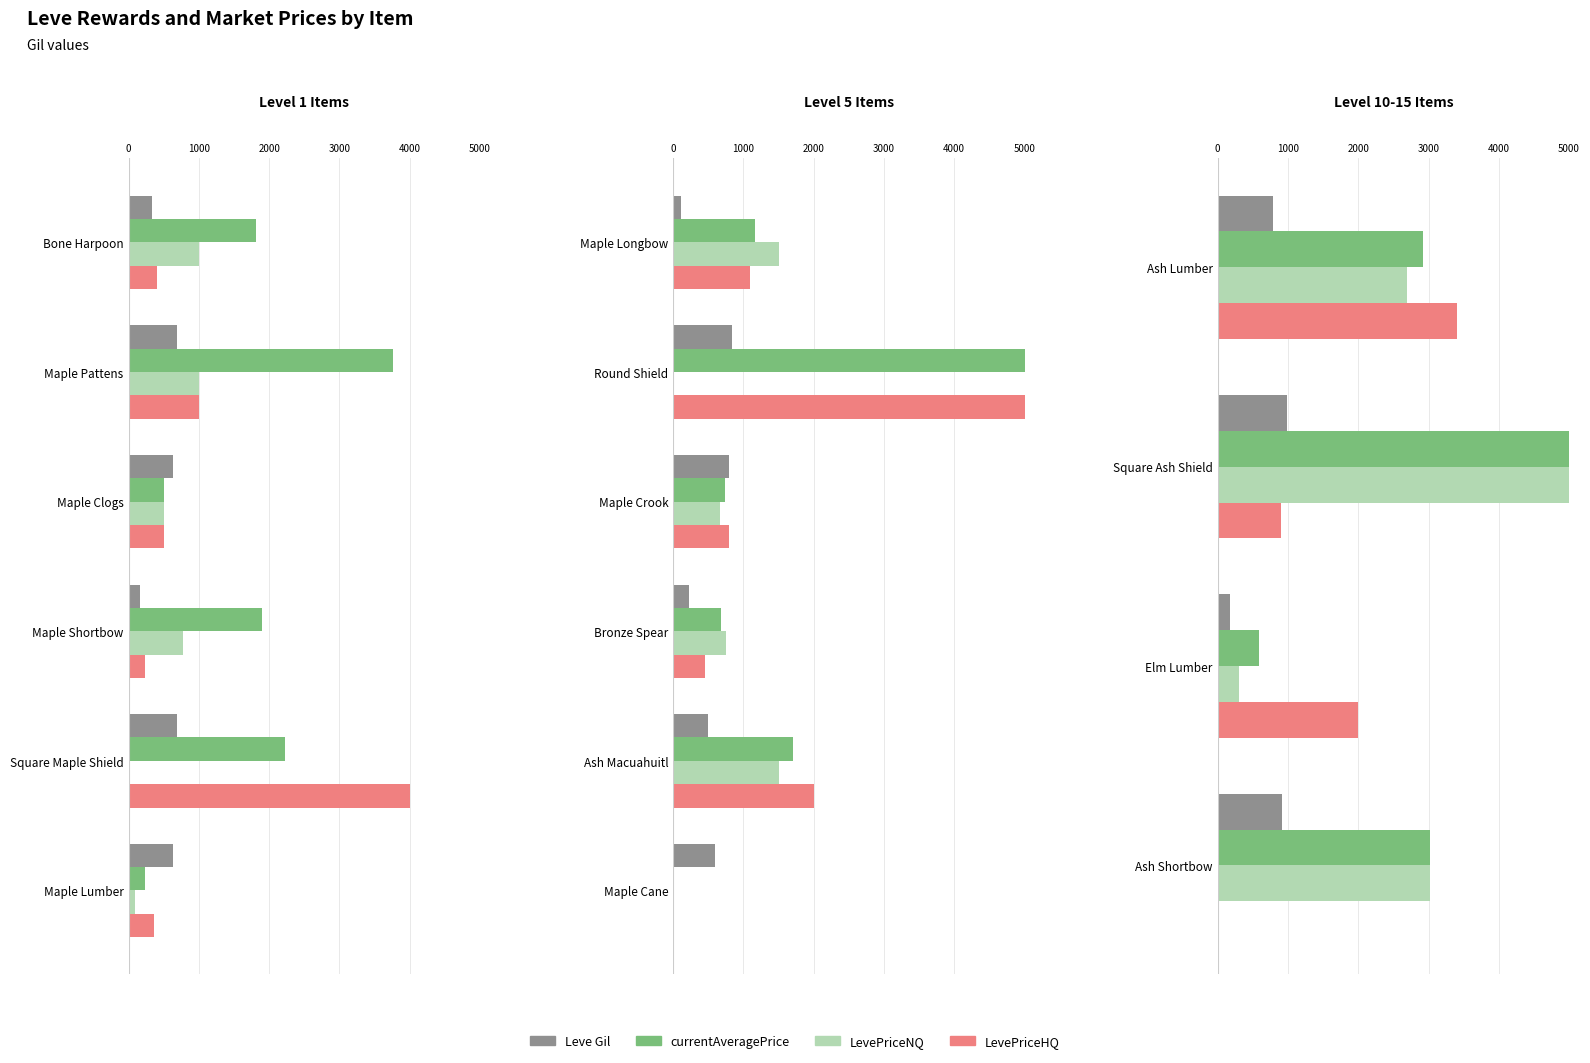

Rank the series at Square Ash Shield from lowest to highest value.

LevePriceHQ, Leve Gil, currentAveragePrice, LevePriceNQ